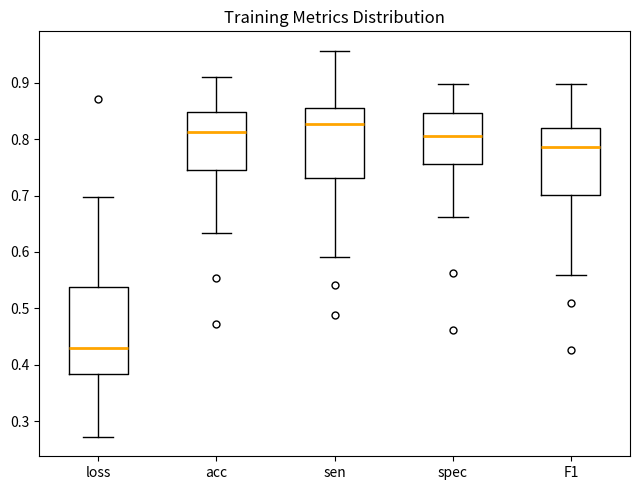

Reading left to right, transcribe this box plot: for each box, give where its median line is, the range the box spans, and where its two whiskers end, as read against the y-axis. The values are not printed on the chart, so give them approximately, as read against the axis.

loss: median 0.43, box 0.38 to 0.54, whiskers 0.27 to 0.70
acc: median 0.81, box 0.75 to 0.85, whiskers 0.63 to 0.91
sen: median 0.83, box 0.73 to 0.86, whiskers 0.59 to 0.96
spec: median 0.81, box 0.76 to 0.85, whiskers 0.66 to 0.90
F1: median 0.79, box 0.70 to 0.82, whiskers 0.56 to 0.90